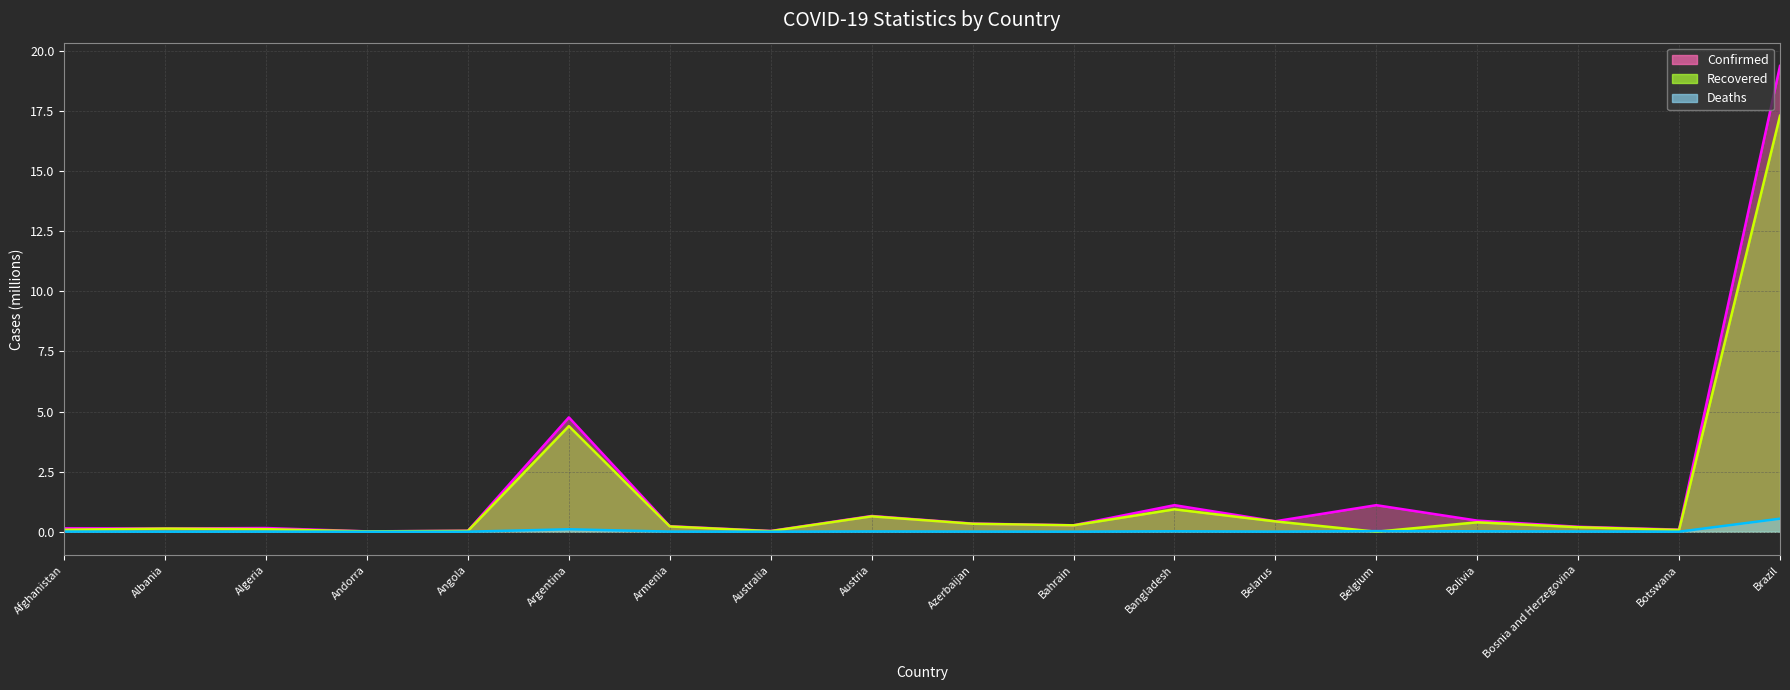

True or false: Recovered and Confirmed cross at least once.

False